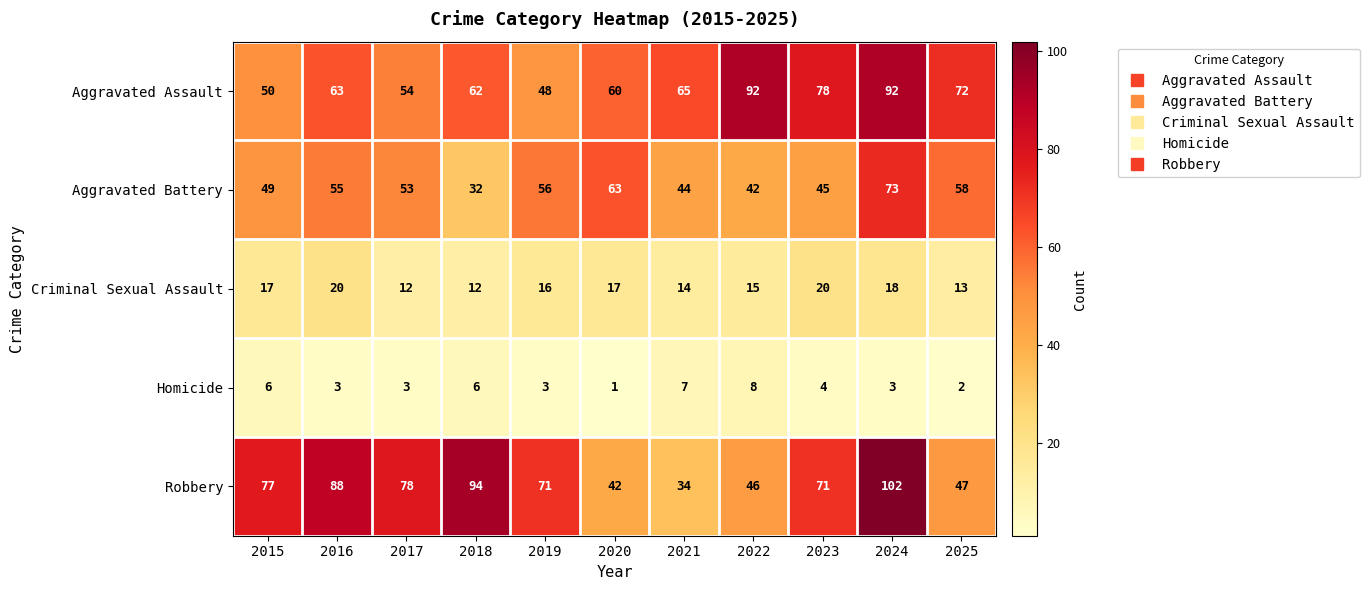

Where does the Aggravated Battery series first go above 53?

2016